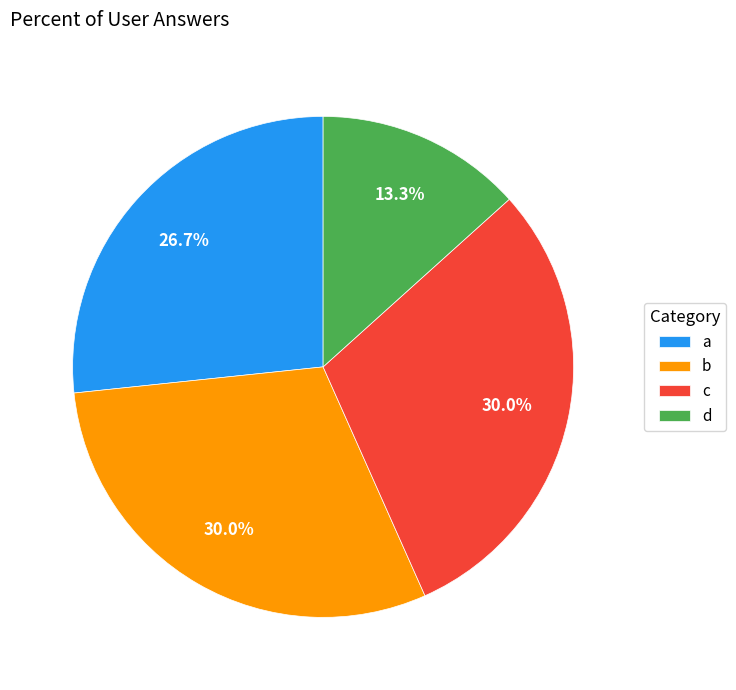

Which category has the smallest portion of the pie?

d